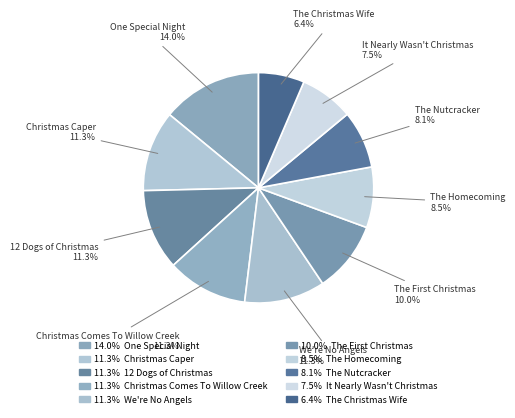

What percentage is NOT represented by It Nearly Wasn't Christmas?

92.5%